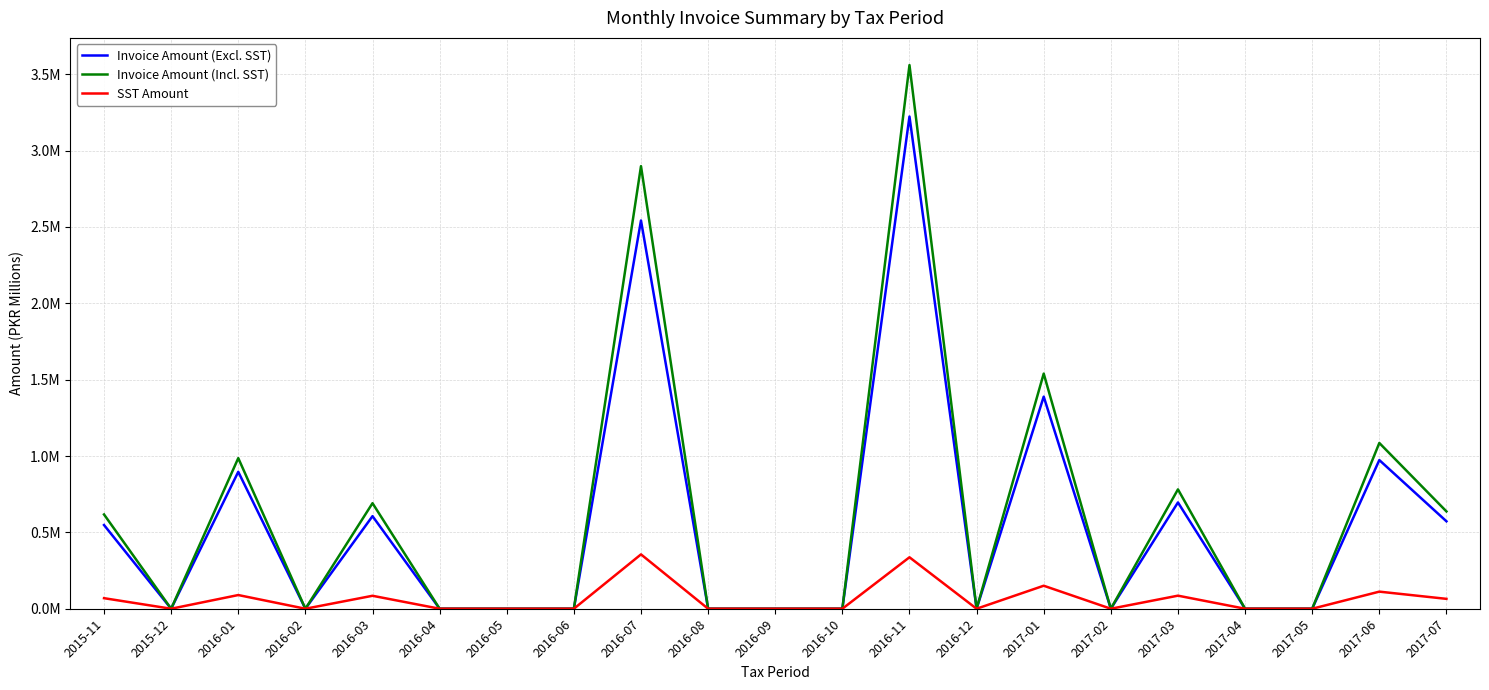

True or false: SST Amount and Invoice Amount (Incl. SST) cross at least once.

False